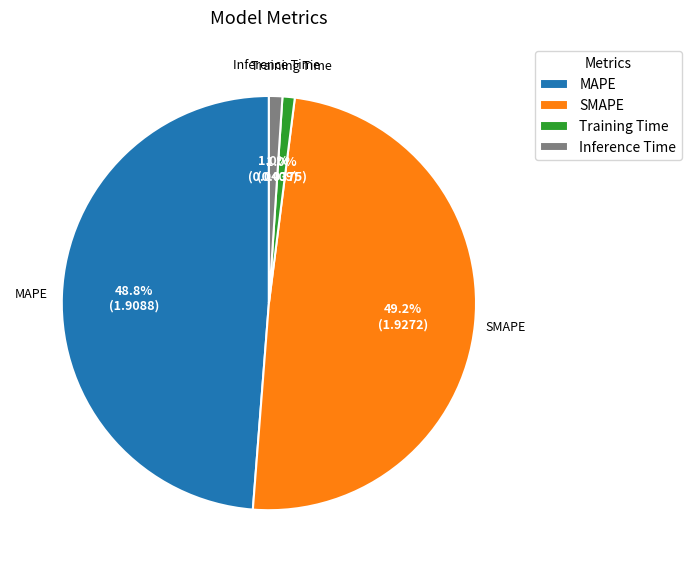

What is the ratio of the value at MAPE to the value at SMAPE?

1.0